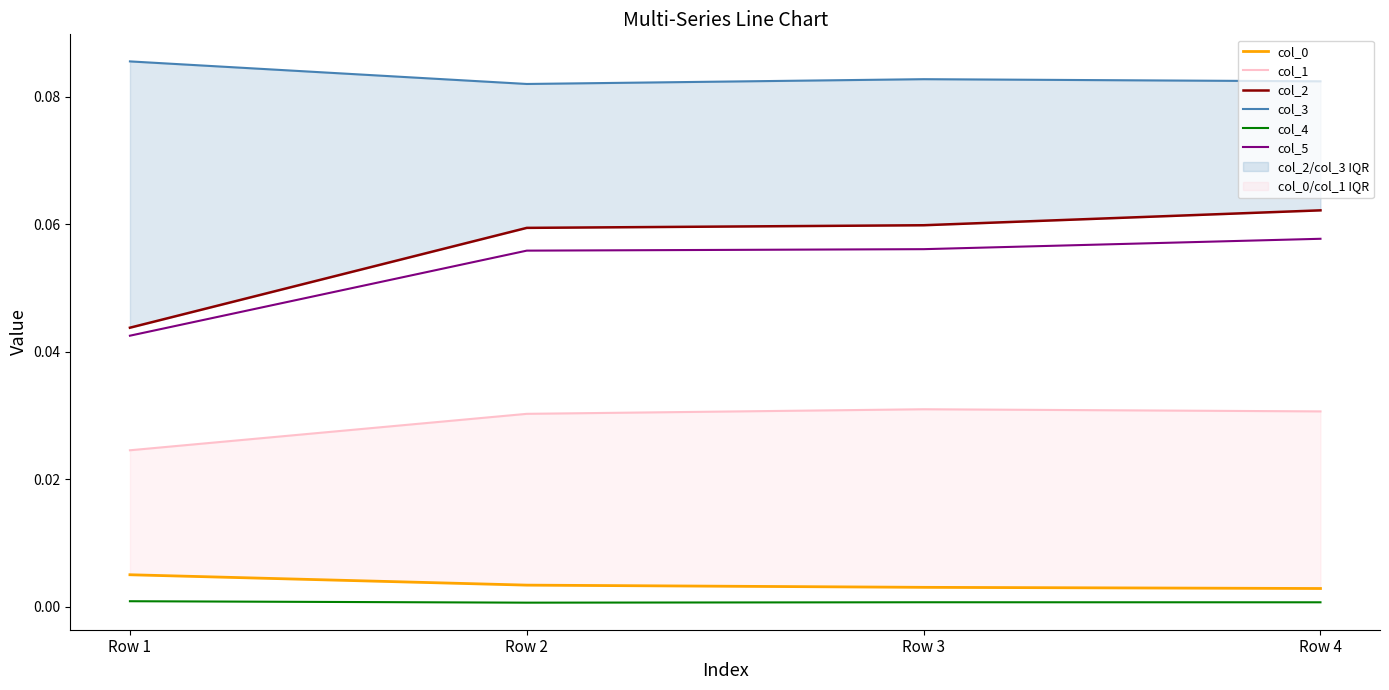

Reading right to left, what are all the values shown in this chart?

col_0: Row 4=0.0	Row 3=0.0	Row 2=0.0	Row 1=0.0
col_1: Row 4=0.0	Row 3=0.0	Row 2=0.0	Row 1=0.0
col_2: Row 4=0.1	Row 3=0.1	Row 2=0.1	Row 1=0.0
col_3: Row 4=0.1	Row 3=0.1	Row 2=0.1	Row 1=0.1
col_4: Row 4=0.0	Row 3=0.0	Row 2=0.0	Row 1=0.0
col_5: Row 4=0.1	Row 3=0.1	Row 2=0.1	Row 1=0.0